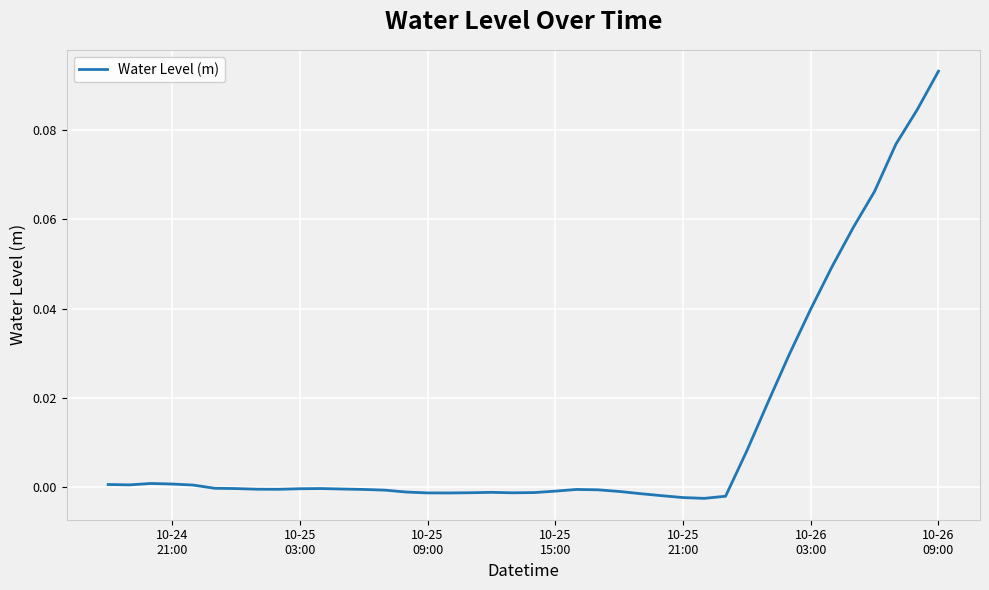

Count the number of data series in this chart.

1